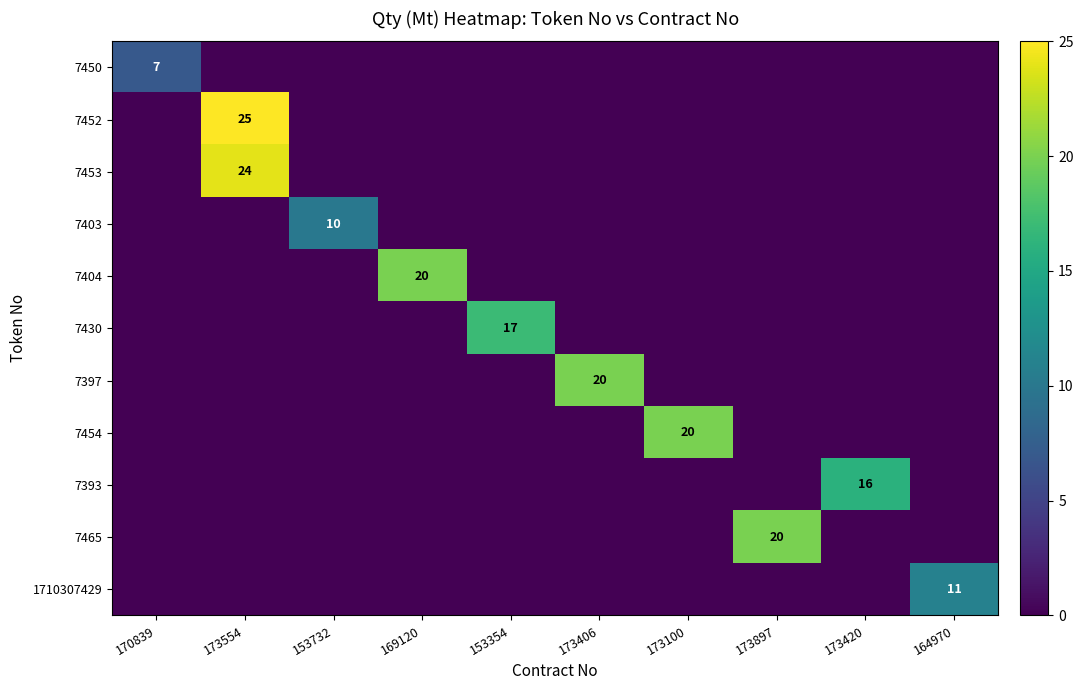

Is it true that 7452 equals 45 at 173554?

False